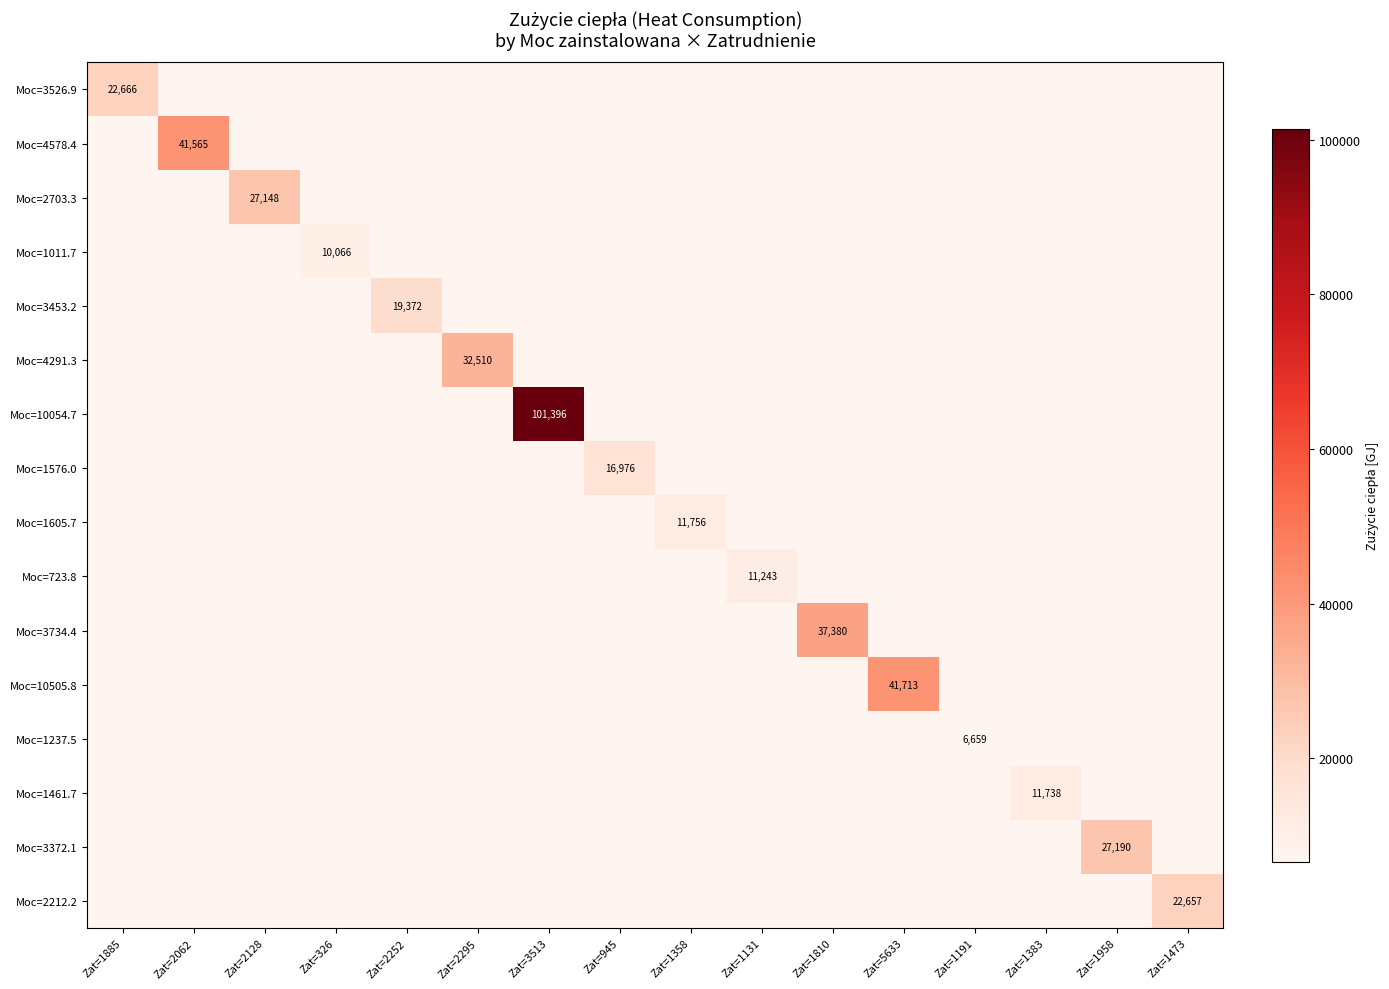

What is the sum of all Moc=1237.5 values?

6659